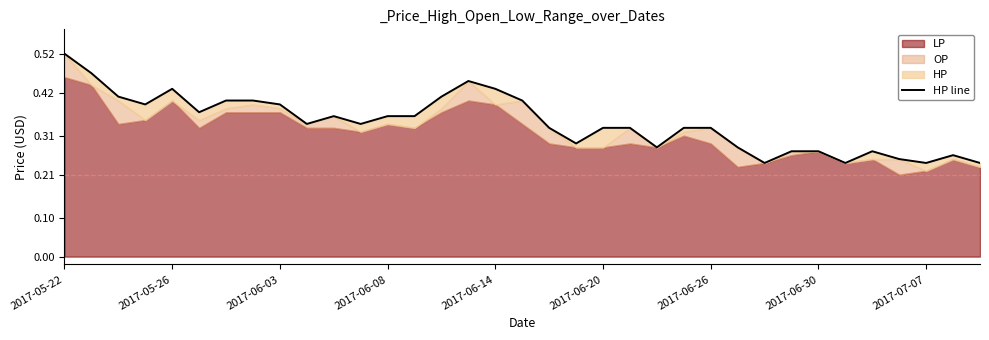

What value does the data have at 31?

0.2